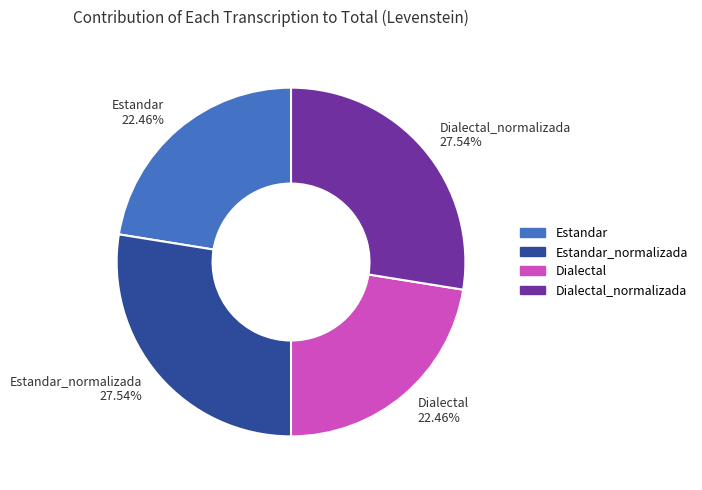

Which has a higher value, Estandar 22.46% or Estandar_normalizada 27.54%?

Estandar_normalizada 27.54%